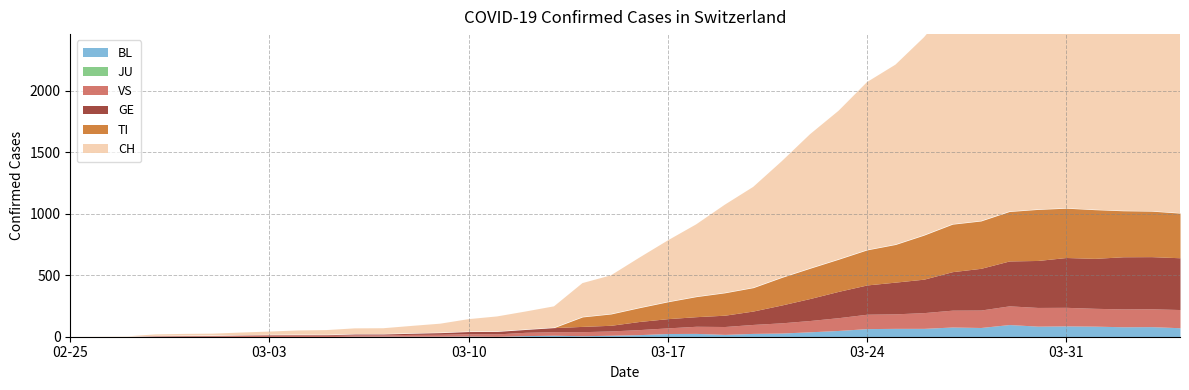

What value does the GE series have at 2020-03-31, to the nearest 10?

400